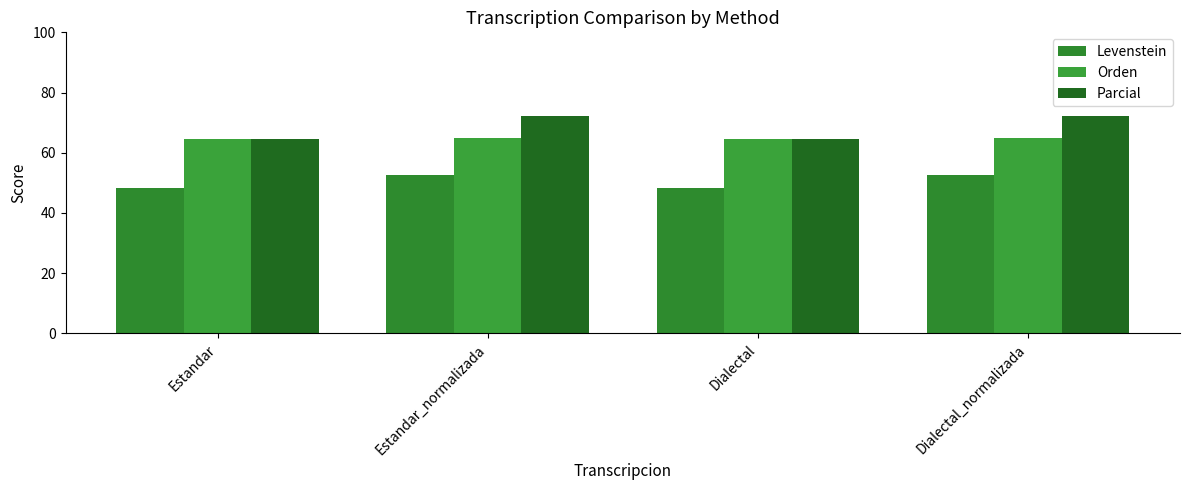

What is the label of the 1st bar from the left?

Estandar